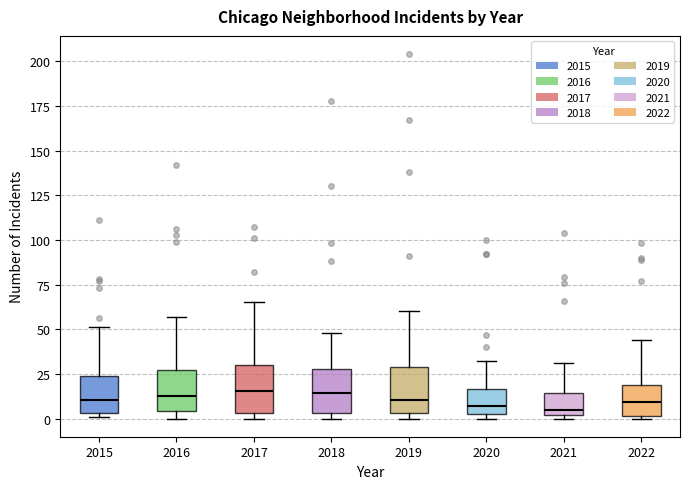

Reading left to right, transcribe this box plot: for each box, give where its median line is, the range the box spans, and where its two whiskers end, as read against the y-axis. The values are not printed on the chart, so give them approximately, as read against the axis.

2015: median 10, box 5 to 25, whiskers 0 to 50
2016: median 15, box 5 to 25, whiskers 0 to 55
2017: median 15, box 5 to 30, whiskers 0 to 65
2018: median 15, box 5 to 30, whiskers 0 to 50
2019: median 10, box 5 to 30, whiskers 0 to 60
2020: median 5, box 0 to 15, whiskers 0 (just below the box's lower edge) to 30
2021: median 5, box 0 to 15, whiskers 0 (just below the box's lower edge) to 30
2022: median 10, box 0 to 20, whiskers 0 to 45